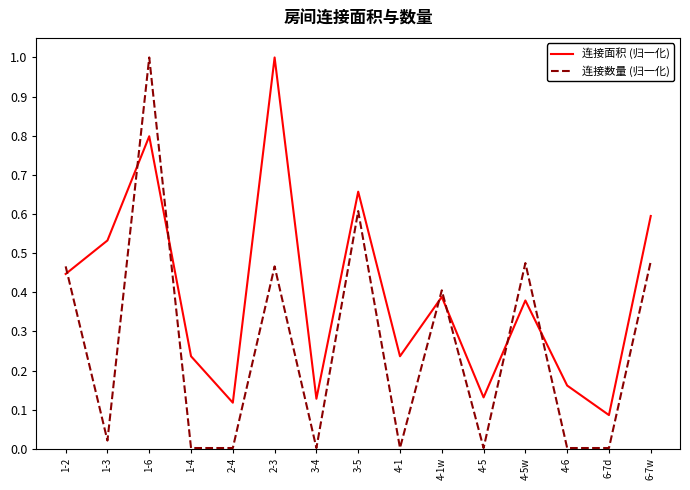

Which series changed the most between 2-3 and 6-7d?

连接面积 (归一化)